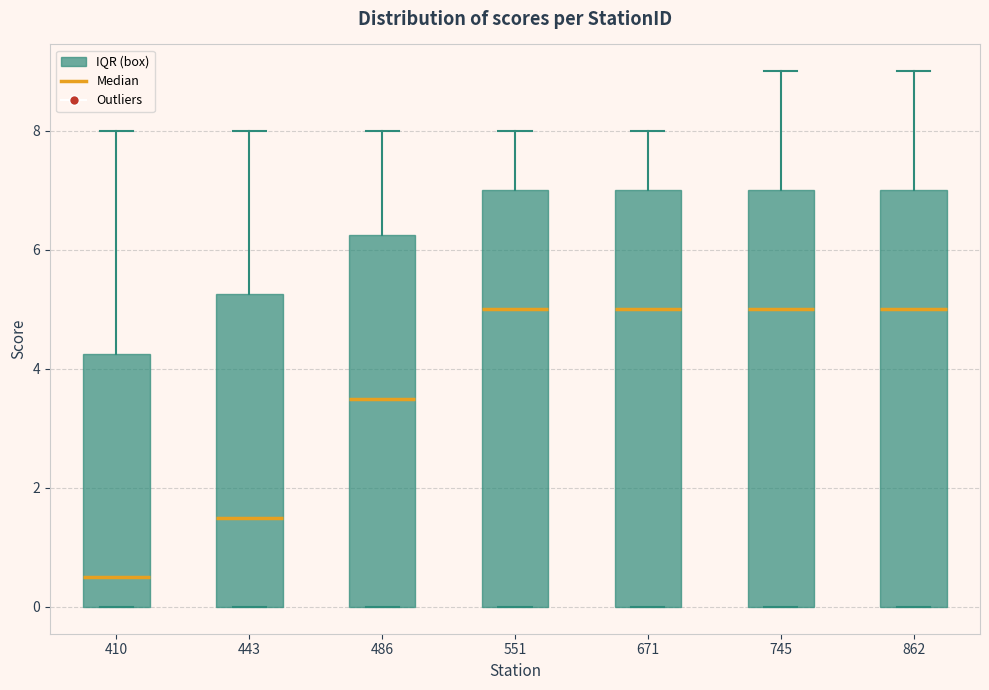

Reading left to right, read every box against the y-axis: the position of its median line, the range the box covers, and the ends of its whiskers. The values are not printed on the chart, so give them approximately, as read against the axis.

410: median 0.6, box 0.0 to 4.2, whiskers 0.0 to 8.0
443: median 1.6, box 0.0 to 5.2, whiskers 0.0 to 8.0
486: median 3.6, box 0.0 to 6.2, whiskers 0.0 to 8.0
551: median 5.0, box 0.0 to 7.0, whiskers 0.0 to 8.0
671: median 5.0, box 0.0 to 7.0, whiskers 0.0 to 8.0
745: median 5.0, box 0.0 to 7.0, whiskers 0.0 to 9.0
862: median 5.0, box 0.0 to 7.0, whiskers 0.0 to 9.0